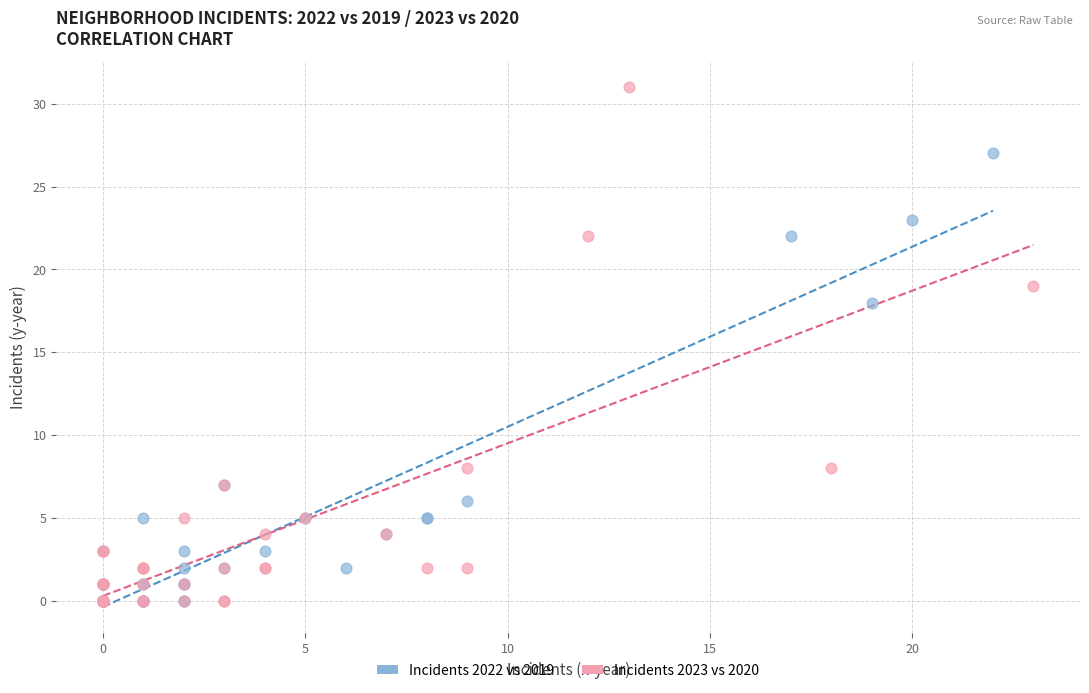

Which series contains the highest Y value?

Incidents 2023 vs 2020